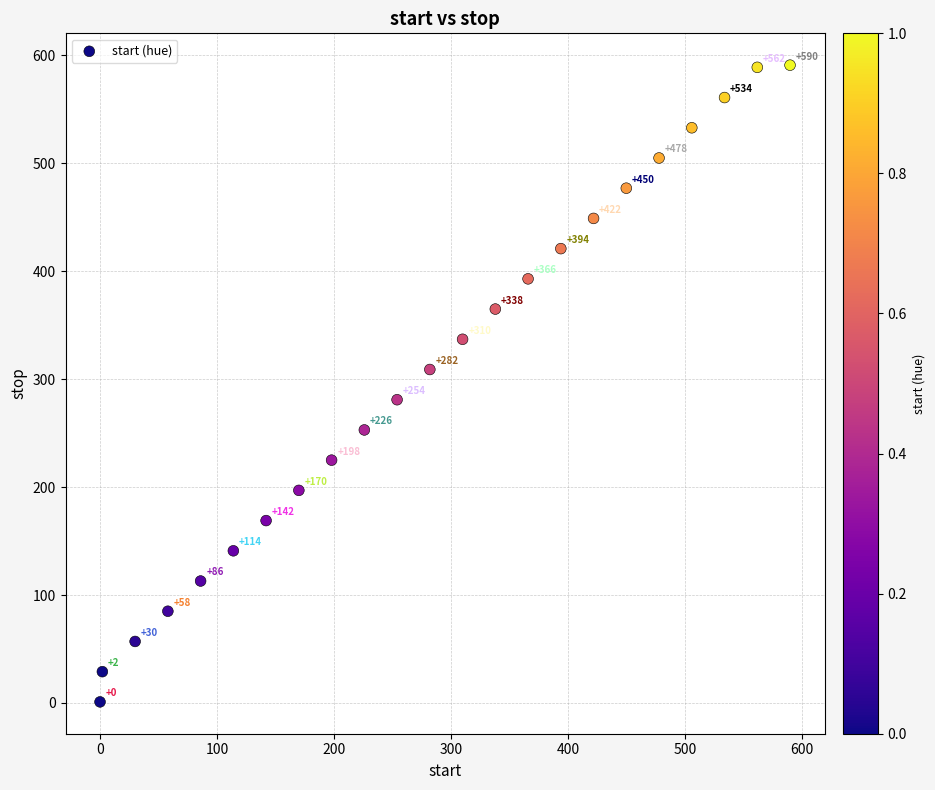

What is the range of X values (max minus min)?

590